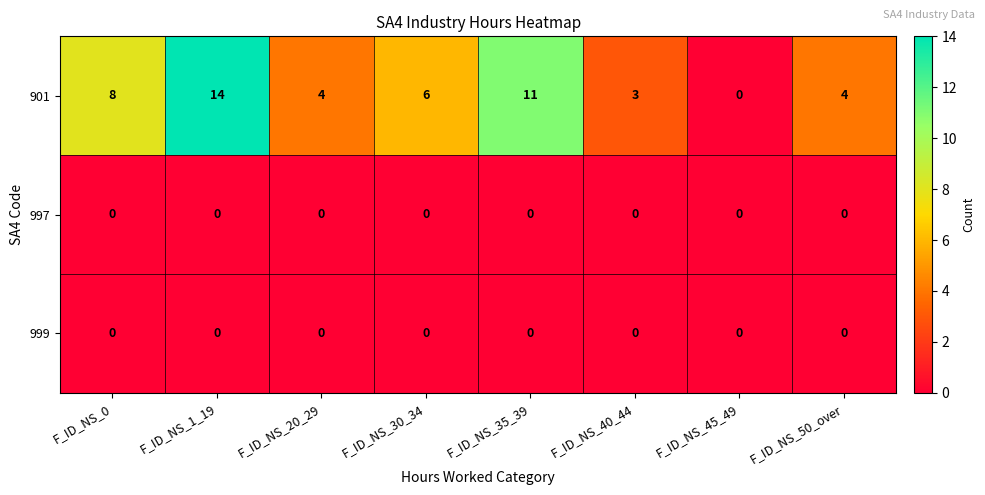

Reading right to left, transcribe all the data shown in this chart.

901: 4	0	3	11	6	4	14	8
997: 0	0	0	0	0	0	0	0
999: 0	0	0	0	0	0	0	0